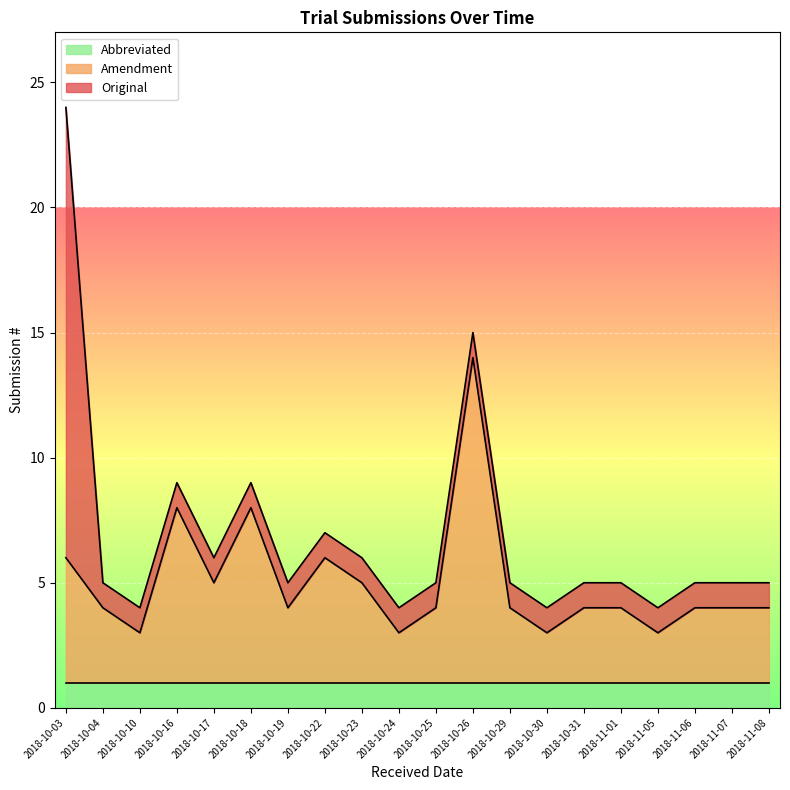

Is it true that Abbreviated equals 1 at 2018-10-26?

True